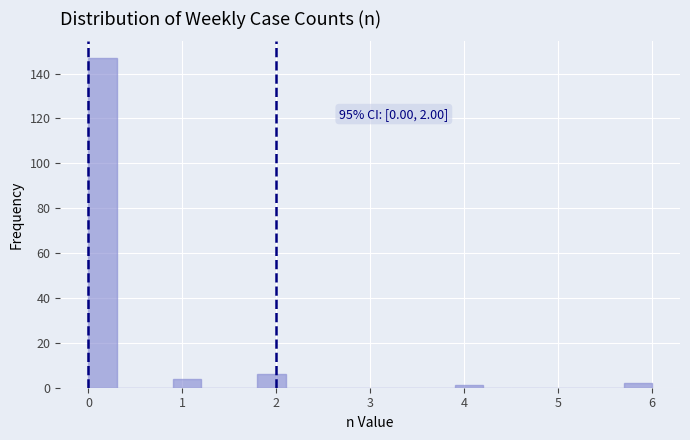

Around what value on the x-axis is the tallest bar? Give the approximate position of its centre, as read against the axis.

0.2